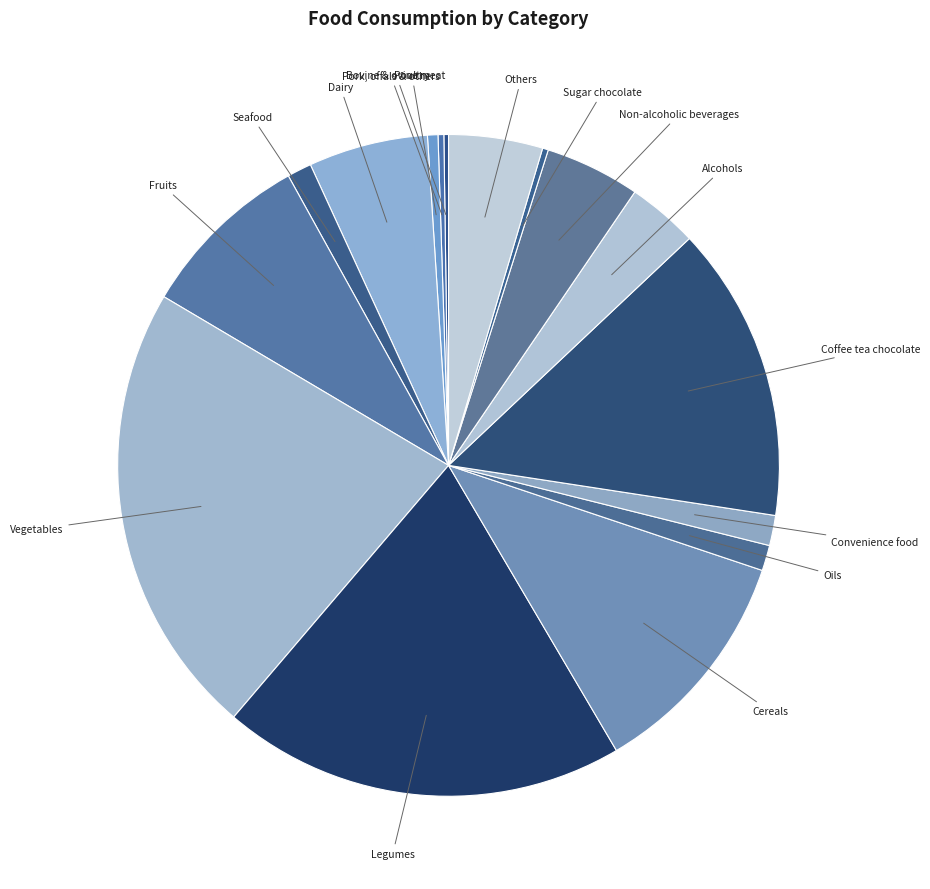

What is the largest slice in the pie chart?

Vegetables